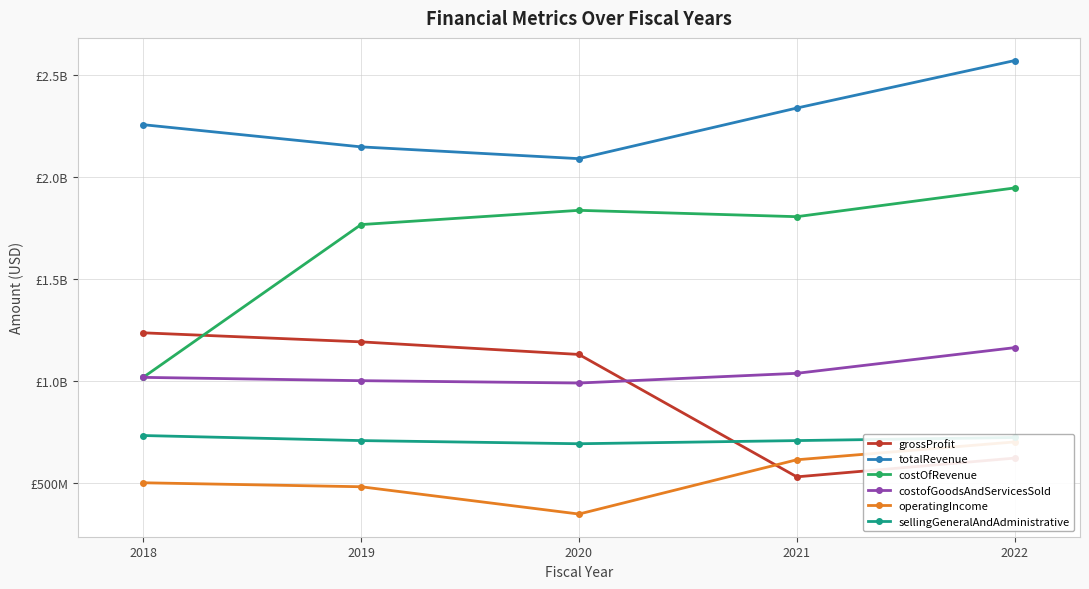

True or false: costofGoodsAndServicesSold and totalRevenue intersect in this chart.

False